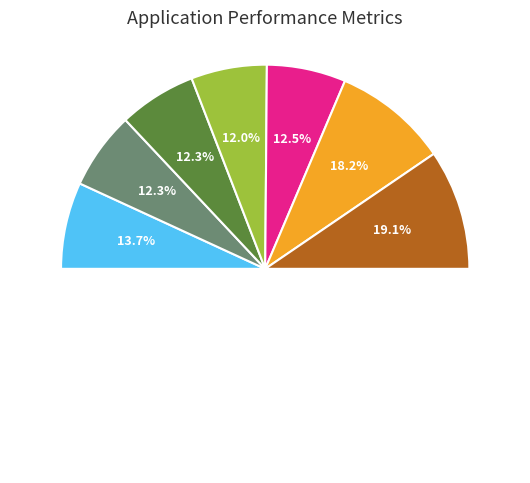

To the nearest percent, what portion does Mz2 represent?

19%